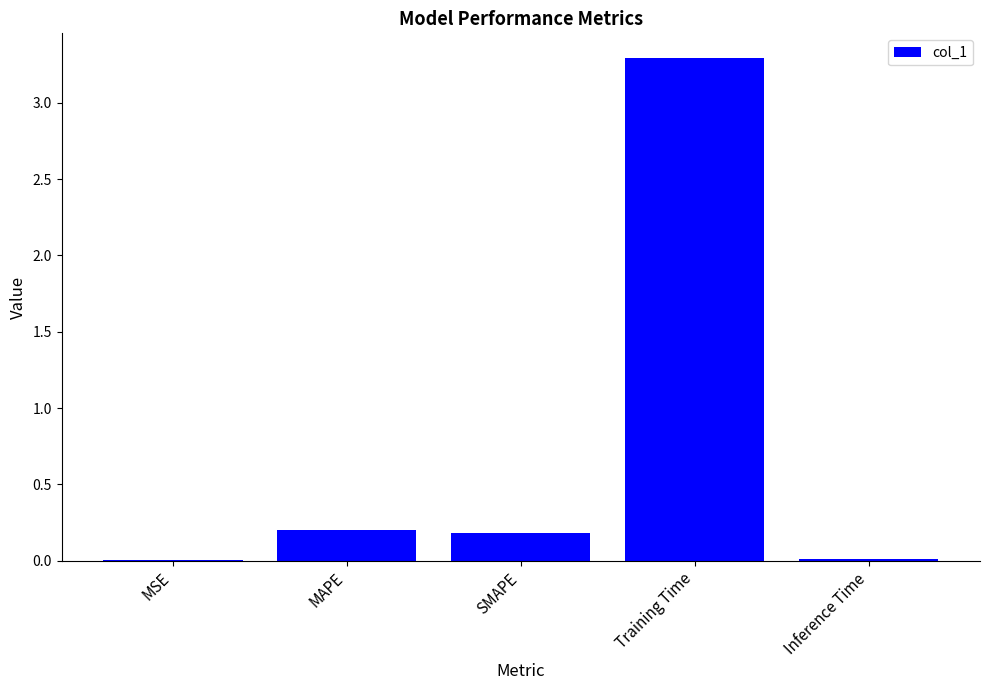

What is the maximum value shown in the chart?

3.3